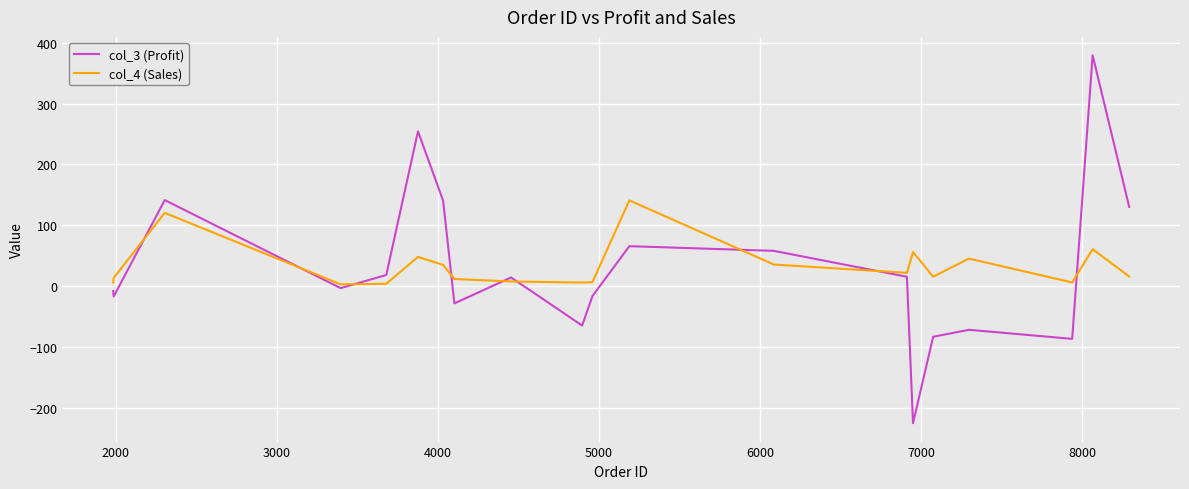

List the series in order of their peak value, highest first.

col_3 (Profit), col_4 (Sales)